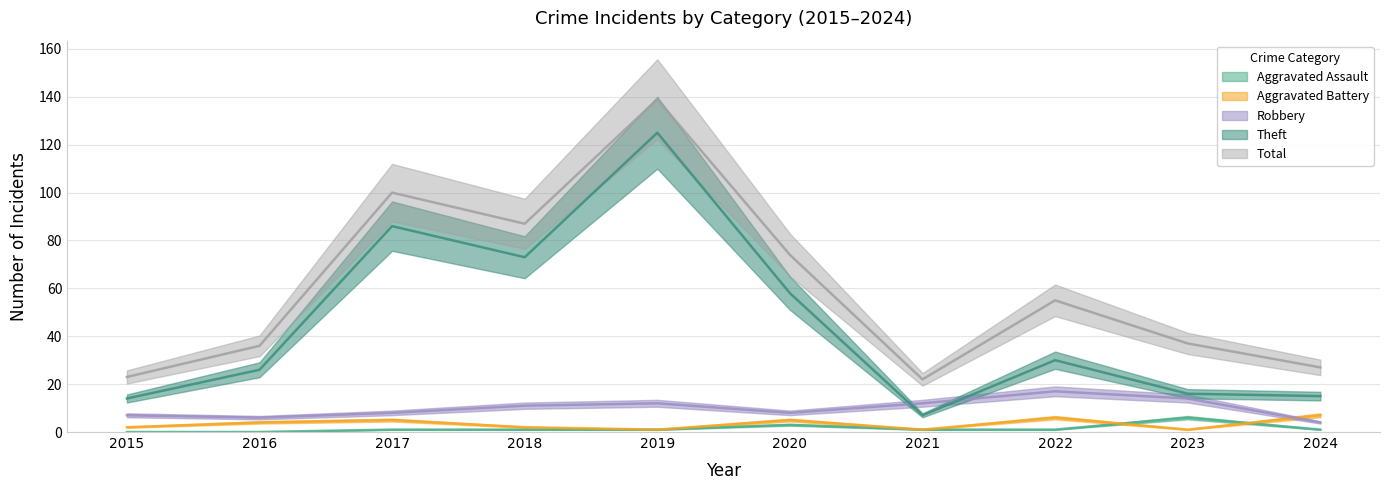

Reading left to right, transcribe all the data shown in this chart.

Aggravated Assault: 2015=0	2016=0	2017=1	2018=1	2019=1	2020=3	2021=1	2022=1	2023=6	2024=1
Aggravated Battery: 2015=2	2016=4	2017=5	2018=2	2019=1	2020=5	2021=1	2022=6	2023=1	2024=7
Robbery: 2015=7	2016=6	2017=8	2018=11	2019=12	2020=8	2021=12	2022=17	2023=14	2024=4
Theft: 2015=14	2016=26	2017=86	2018=73	2019=125	2020=58	2021=7	2022=30	2023=16	2024=15
Total: 2015=23	2016=36	2017=100	2018=87	2019=139	2020=74	2021=22	2022=55	2023=37	2024=27